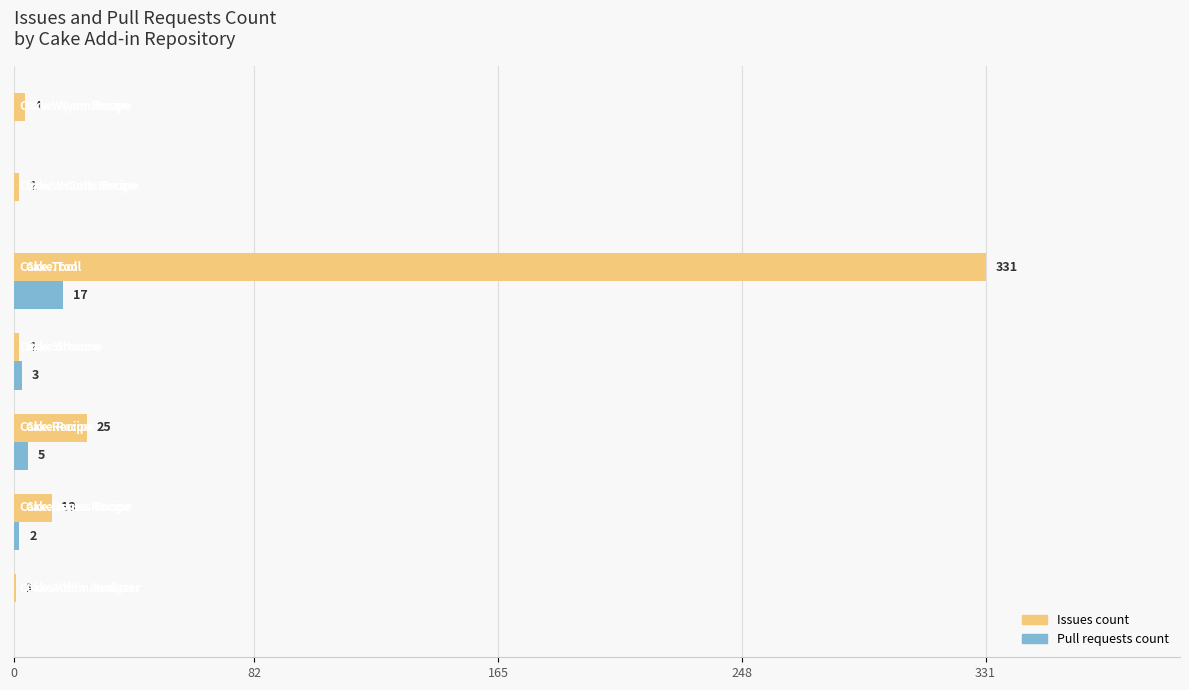

What is the highest value of the Issues count series?

331